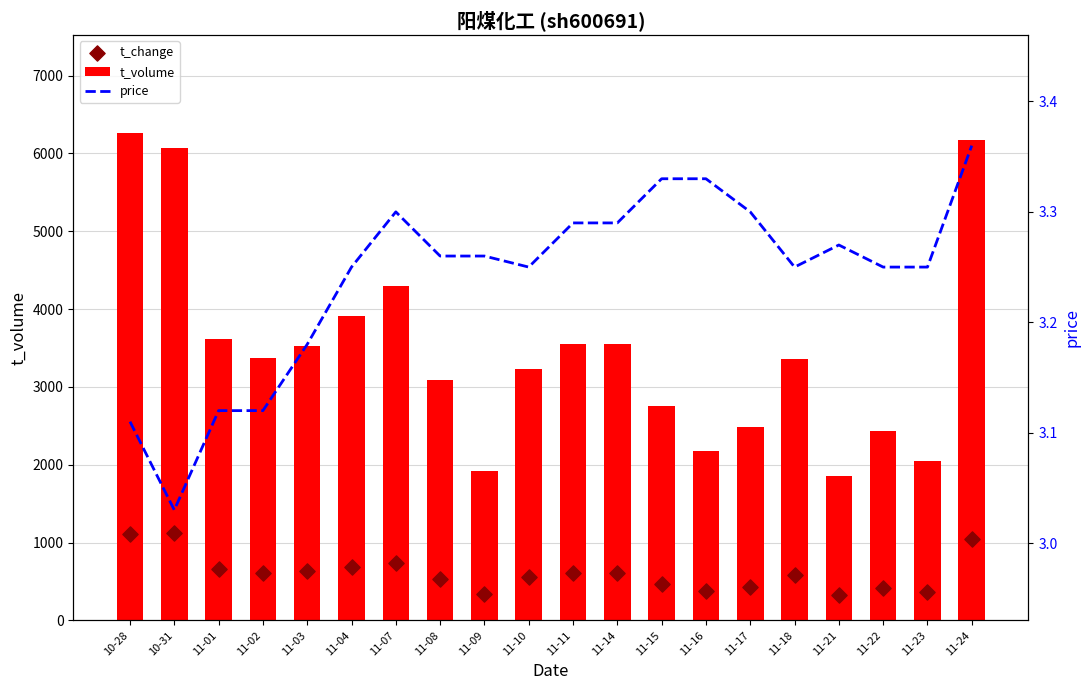

Which series contains the lowest Y value?

price